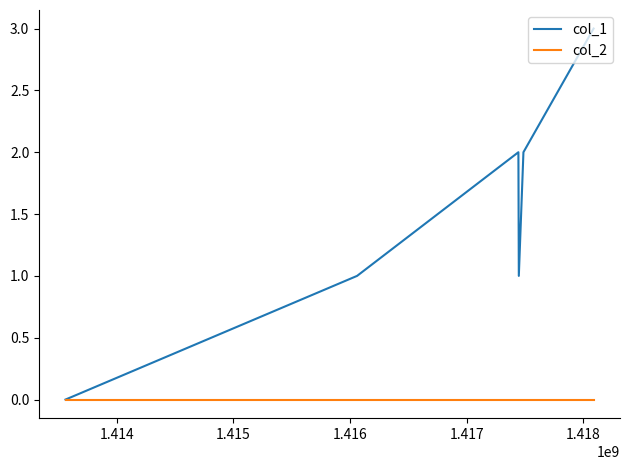

Rank the series by their average value, from highest to lowest.

col_1, col_2